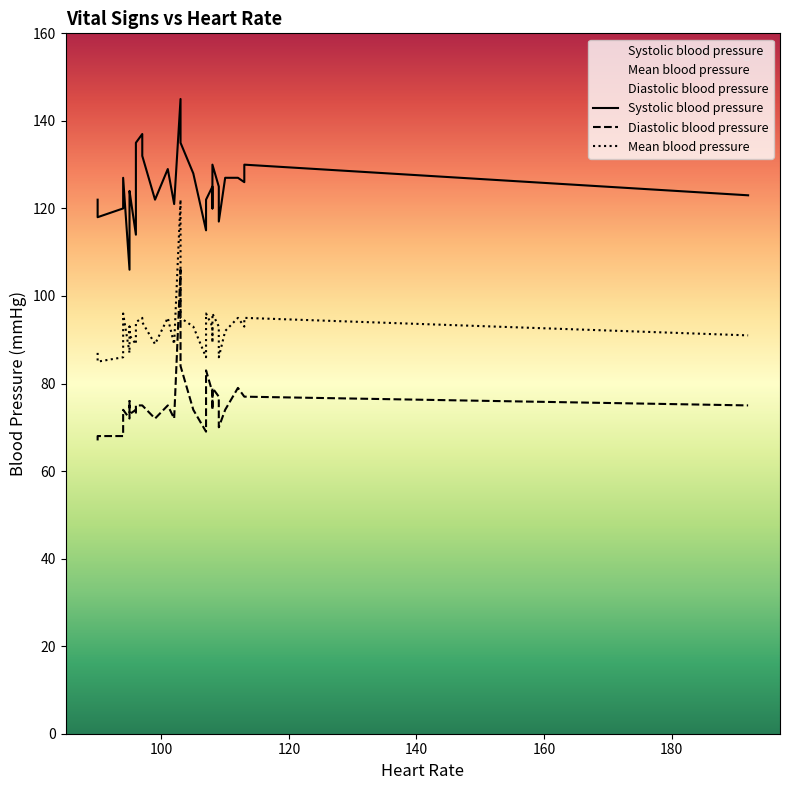

What is the approximate value of Systolic blood pressure at 0?

120.0